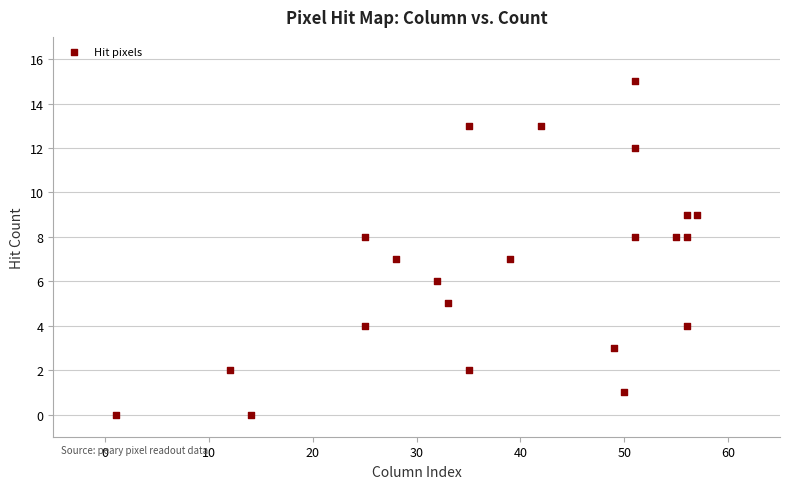

What is the range of Y values (max minus min)?

15